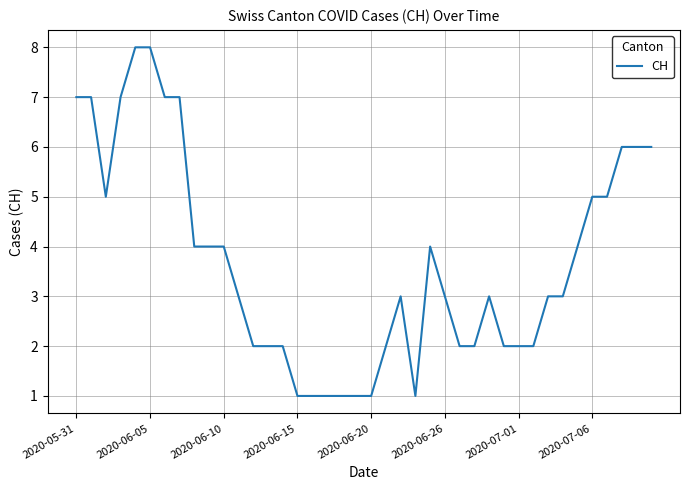

What is the difference between the maximum and minimum values?

7